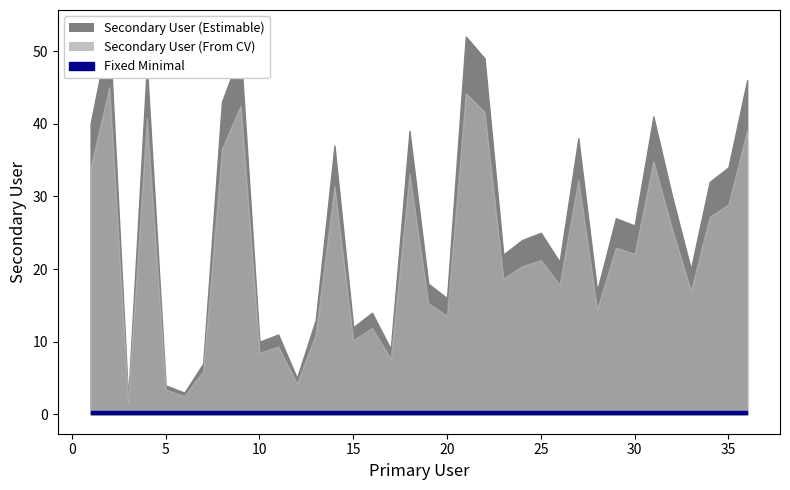

What is the value of the 32nd point from the left?

30